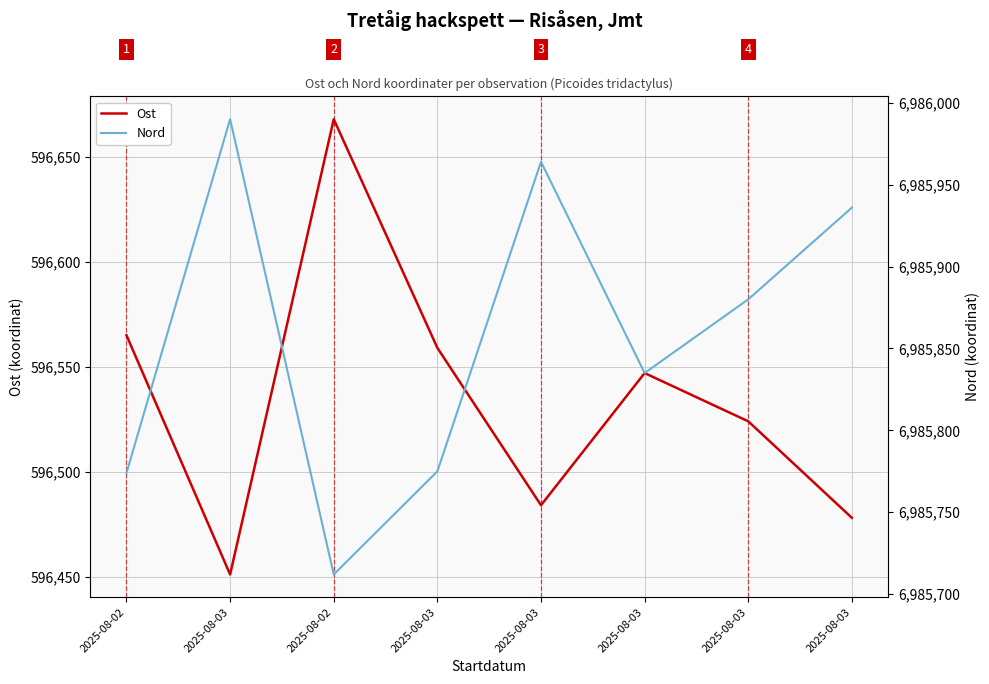

Rank the series by their average value, from highest to lowest.

Nord, Ost